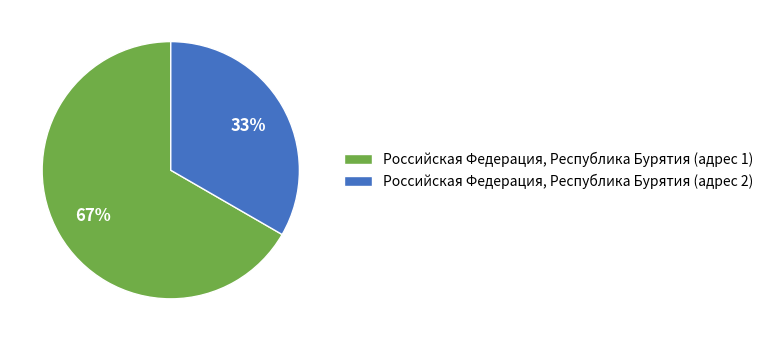

Which slice is the largest?

Российская Федерация, Республика Бурятия (адрес 1)